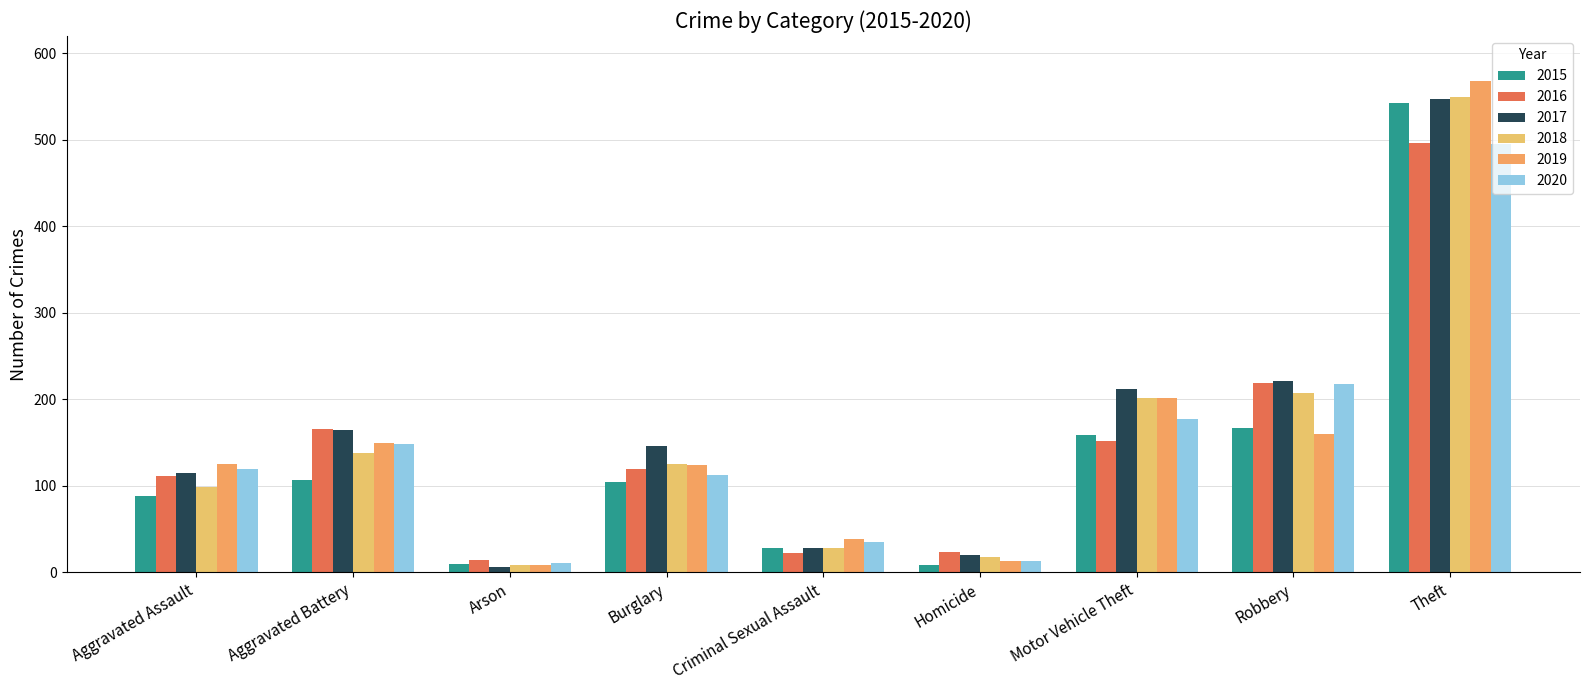

Is the value of 2019 at Aggravated Assault greater than the value of 2016 at Criminal Sexual Assault?

Yes